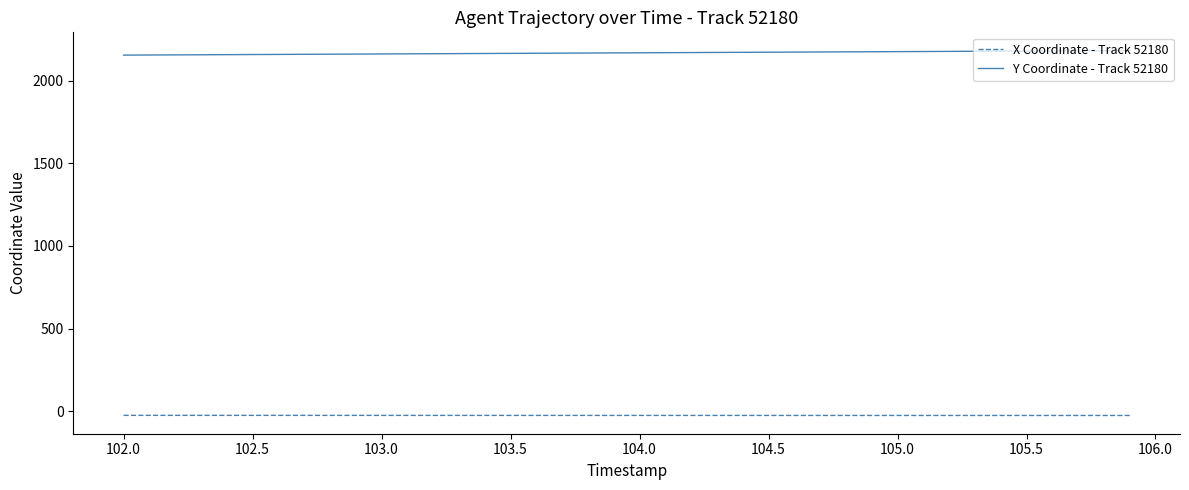

Does the chart have visible grid lines?

No